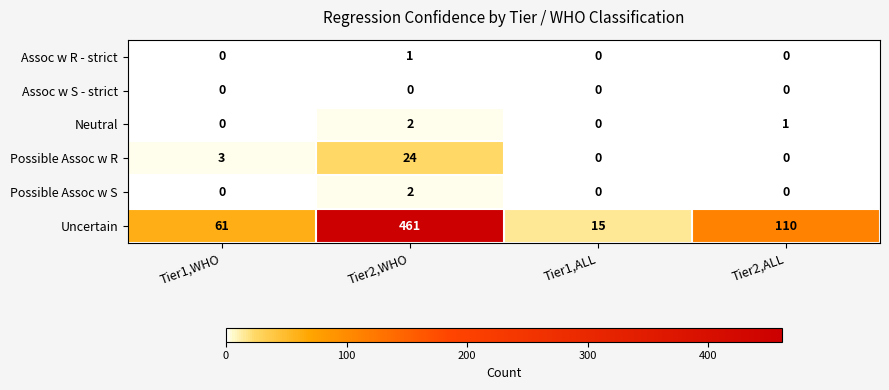

Read the Uncertain value at Tier1,WHO.

61